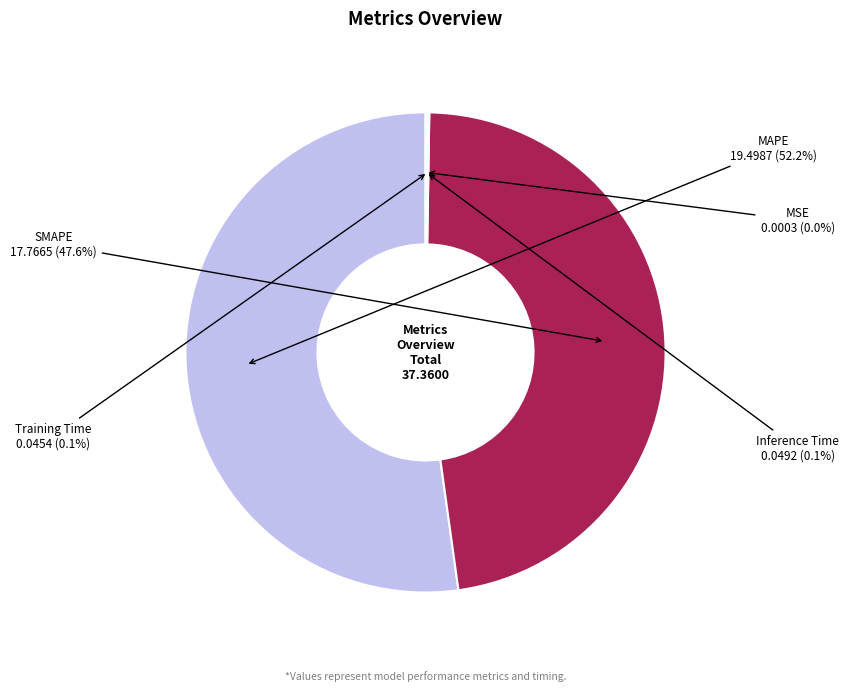

Which slice represents more than half of the pie?

MAPE